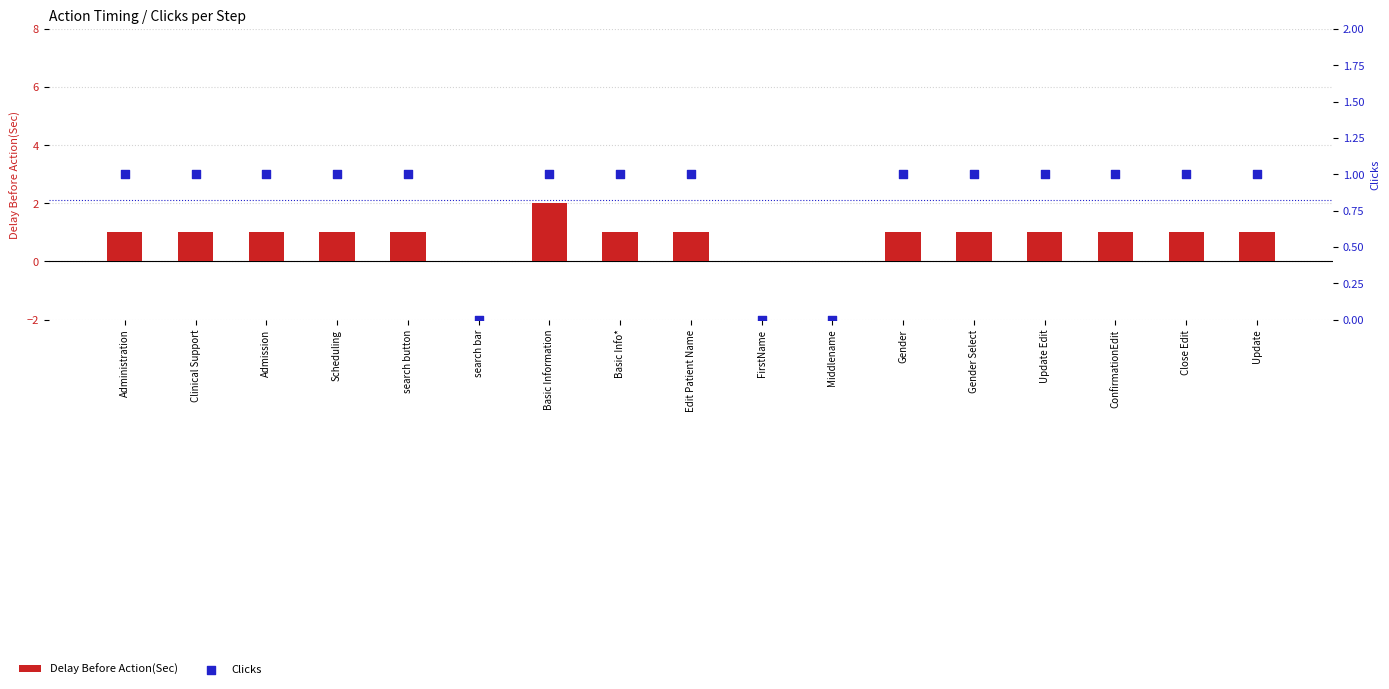

What is the total value across all series at Clinical Support?

2